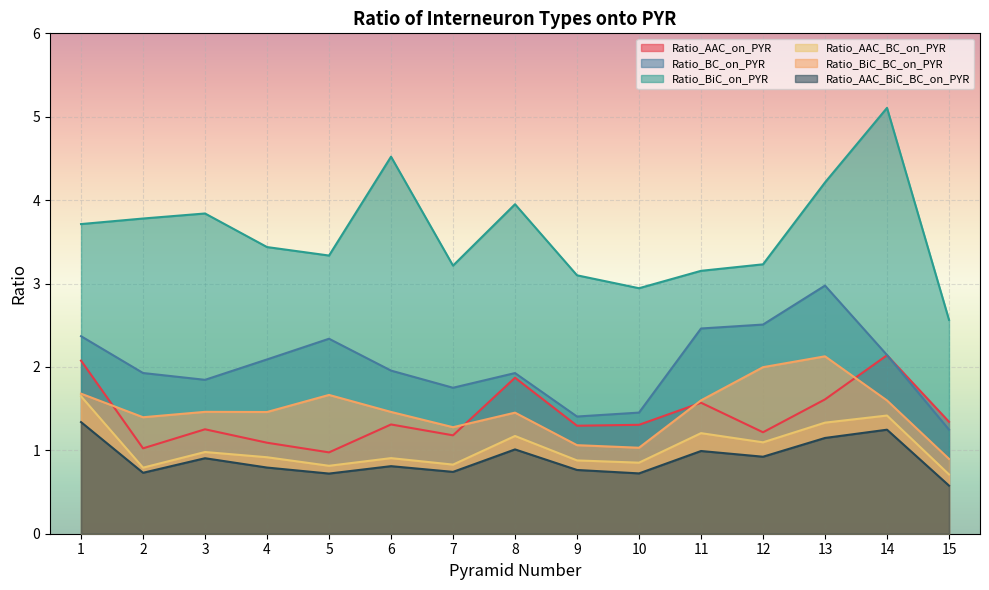

What is the average value of the Ratio_AAC_BC_on_PYR series?

1.0